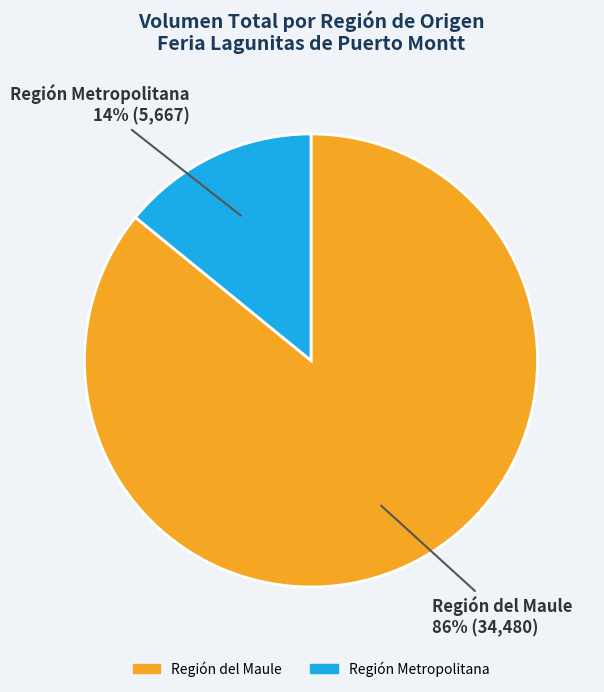

Does any single category account for the majority?

Yes